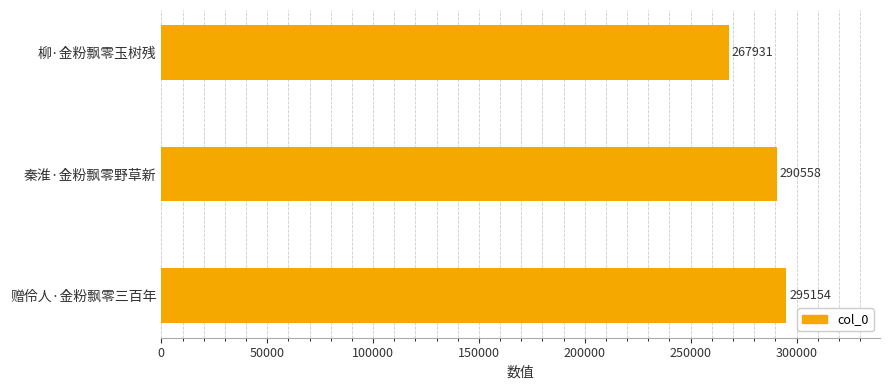

The value at 赠伶人·金粉飘零三百年 is 514075. True or false?

False